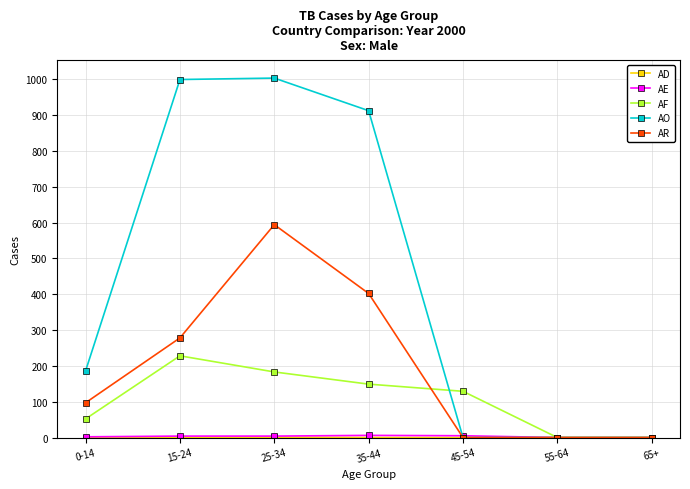

The AF series shows 228 at 15-24. True or false?

True